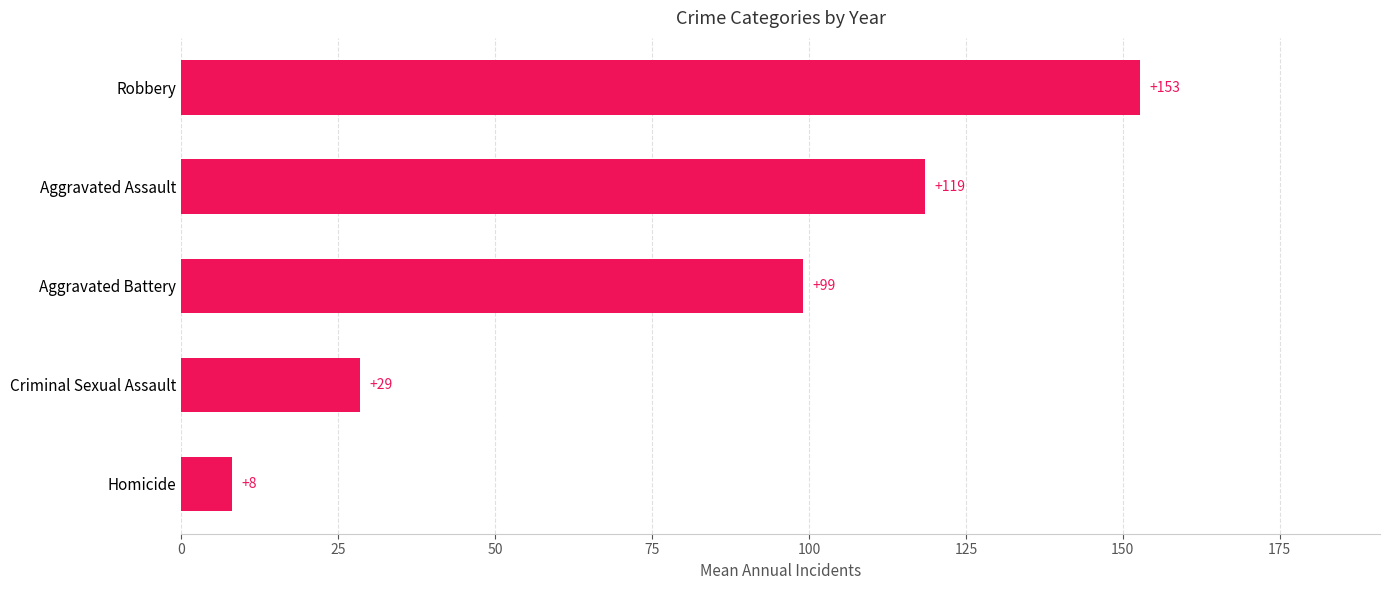

At which label is the value closest to 80?

Aggravated Battery